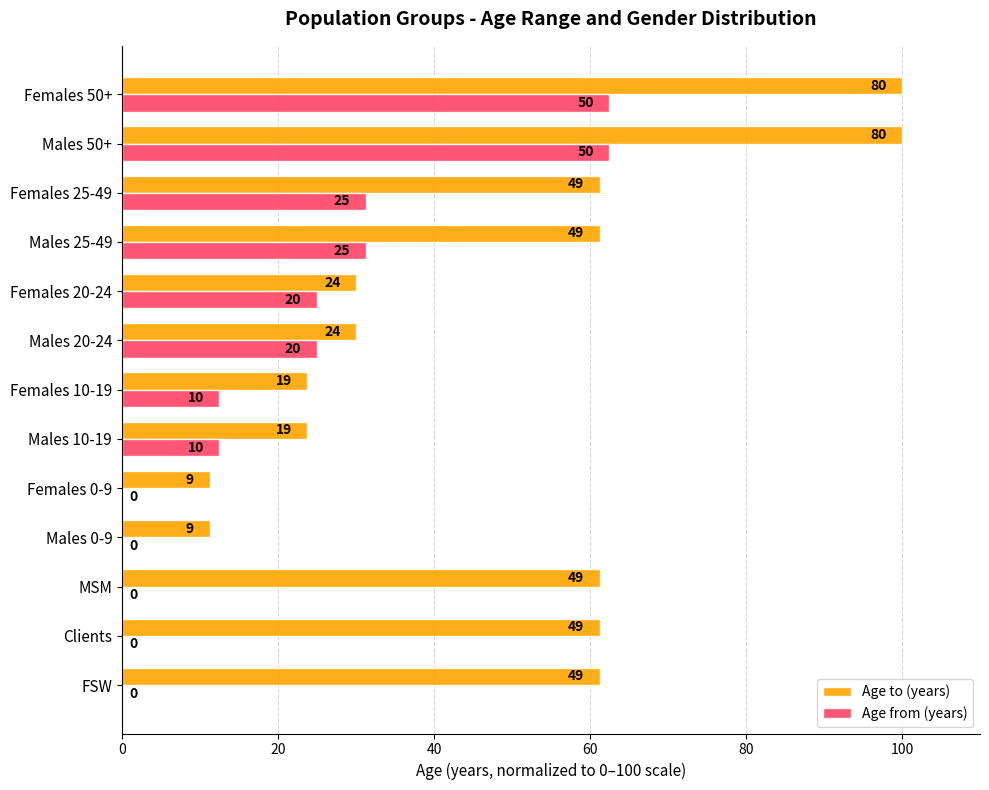

At how many categories does at least one series exceed 21?

11